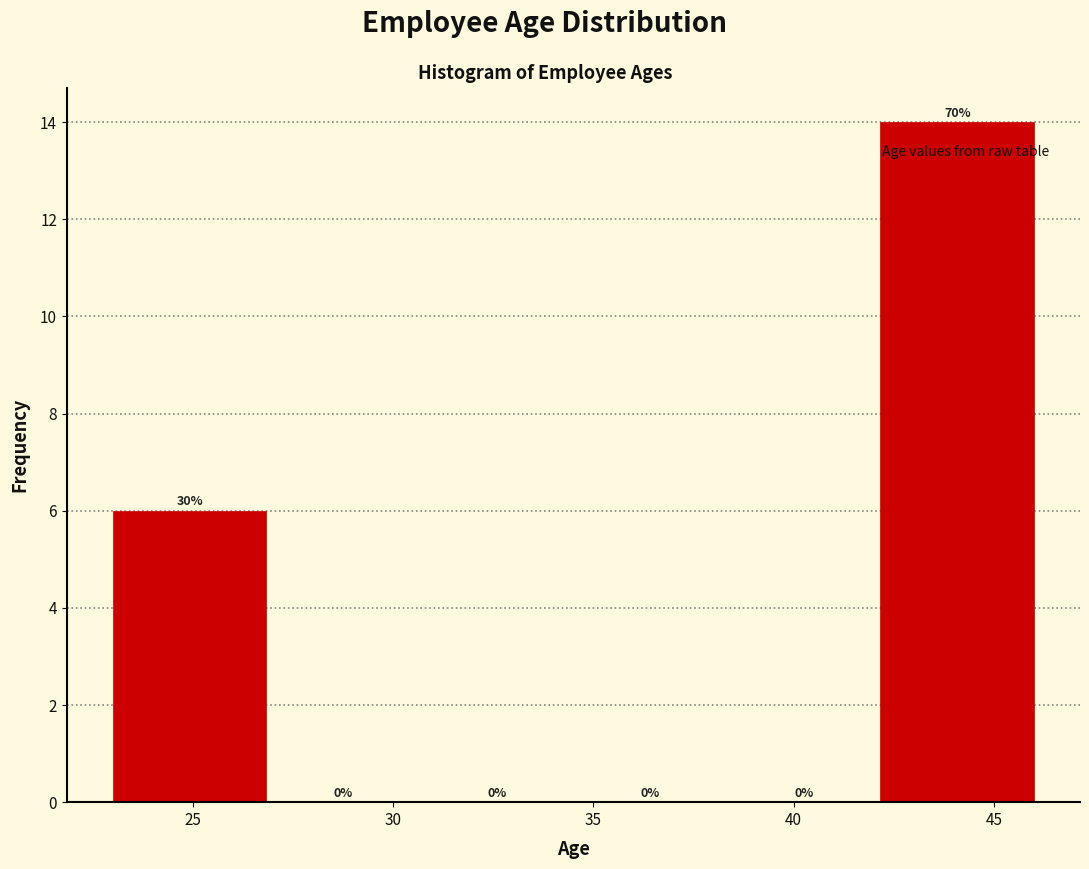

Which range on the x-axis has the tallest bar?

42.0 to 46.0